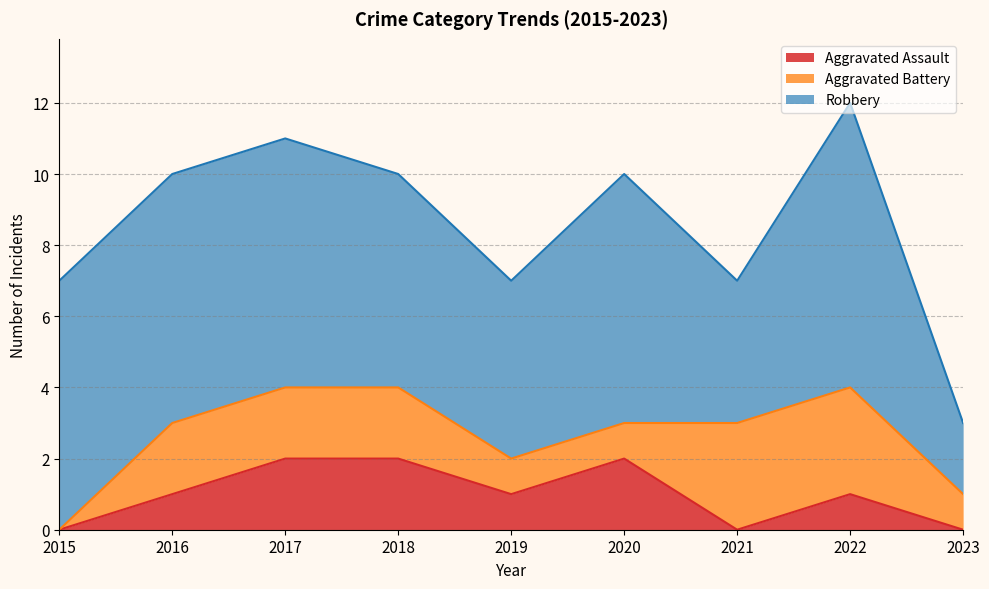

At which category is the sum across all series the highest?

2022